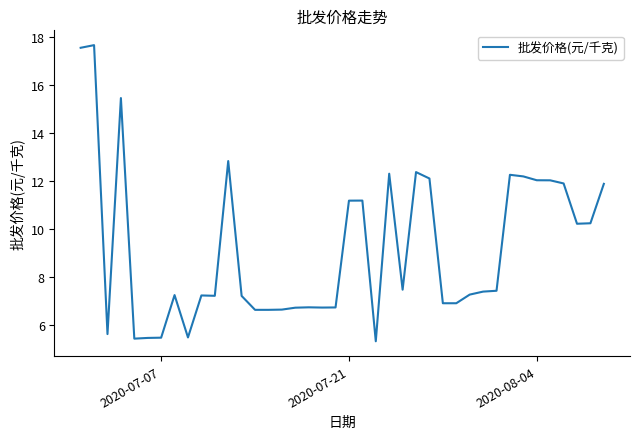

What is the difference between the maximum and minimum values?

12.3